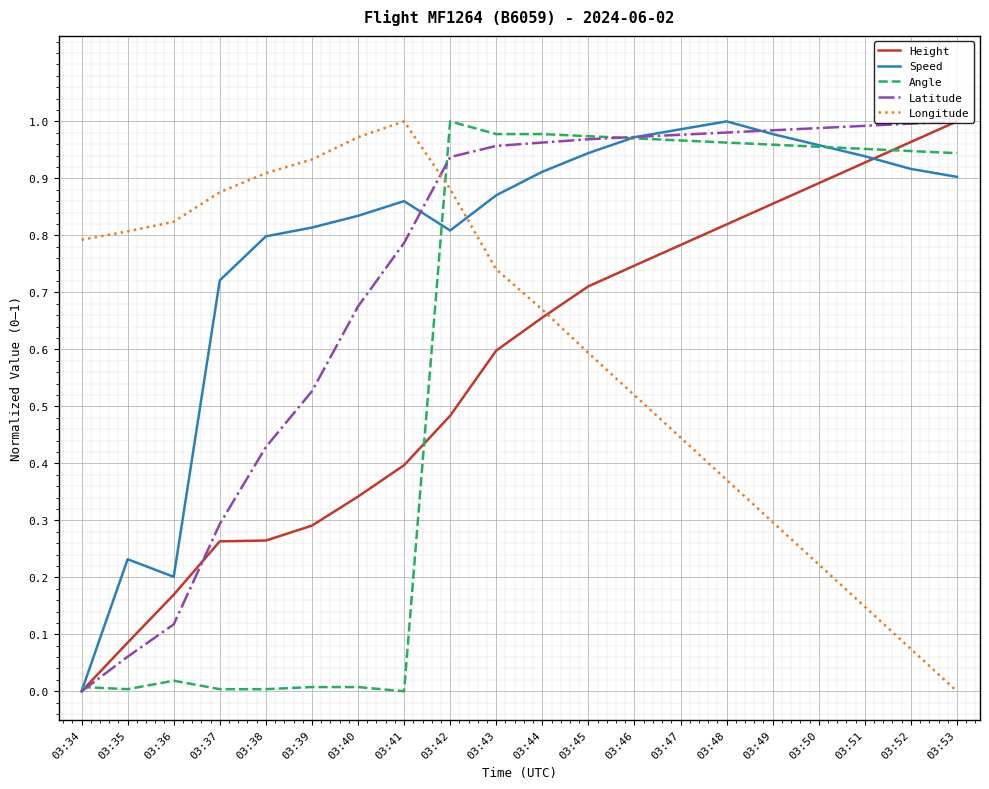

Between which two adjacent categories do Longitude and Latitude first intersect?

03:41 and 03:42